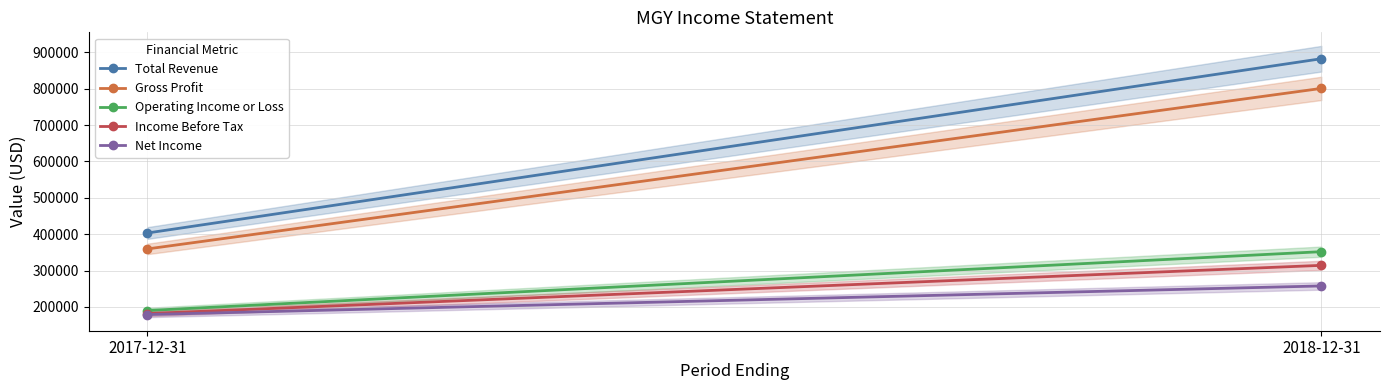

What is the minimum value shown in the chart?

178900